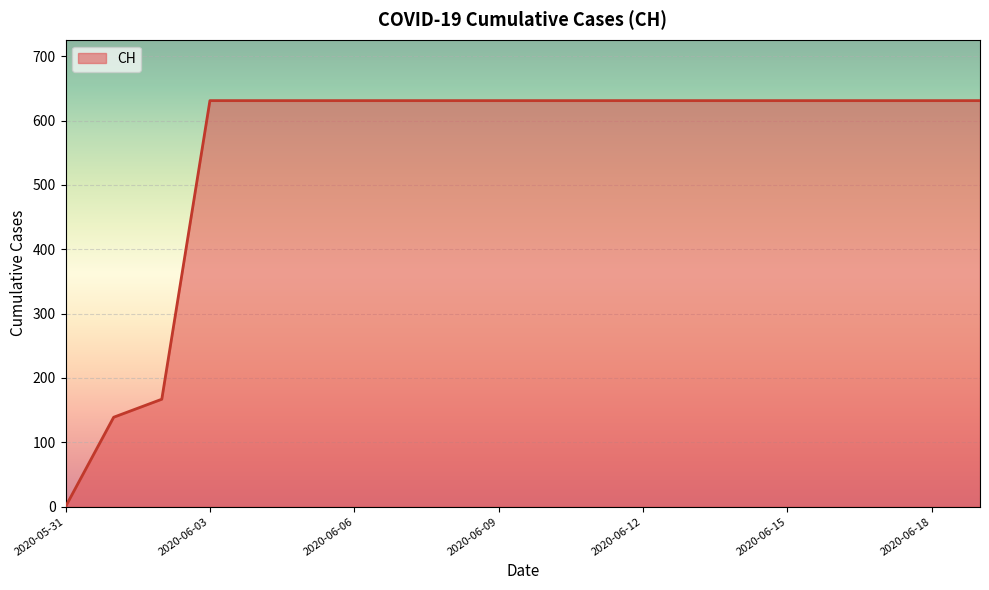

What is the difference between the maximum and minimum values?

631